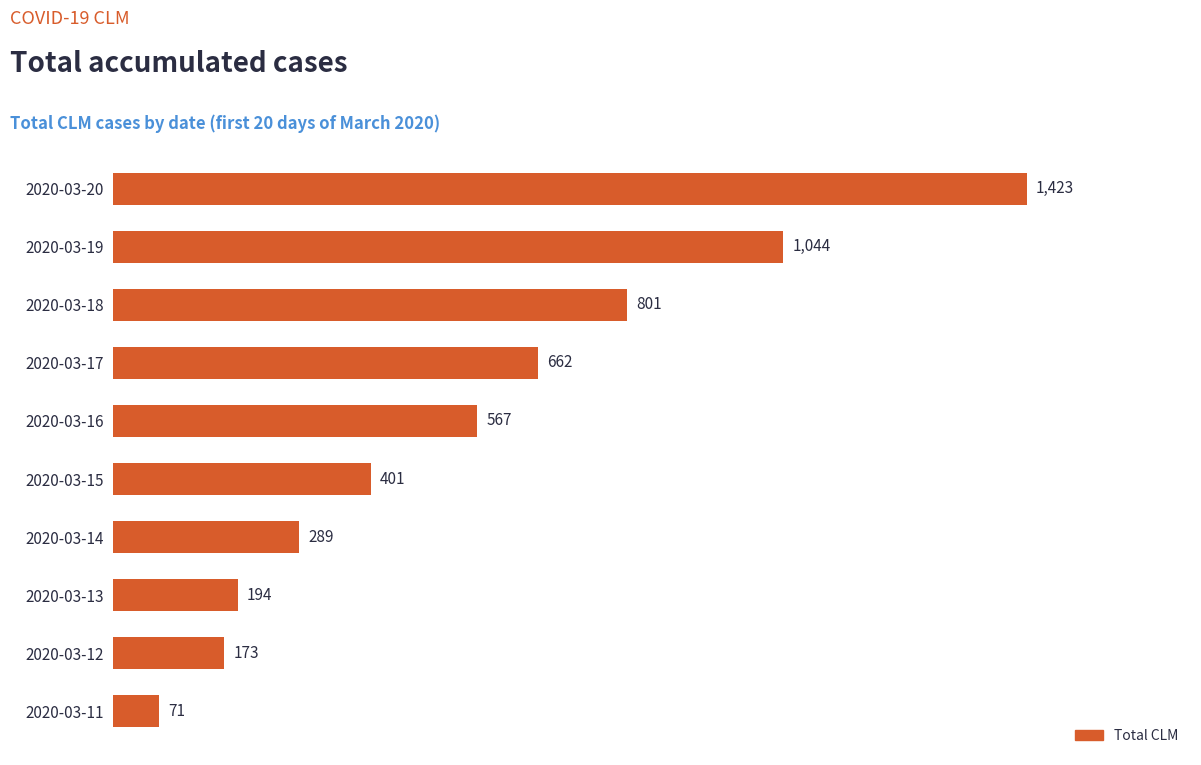

What is the change in value from 2020-03-15 to 2020-03-19?

+643